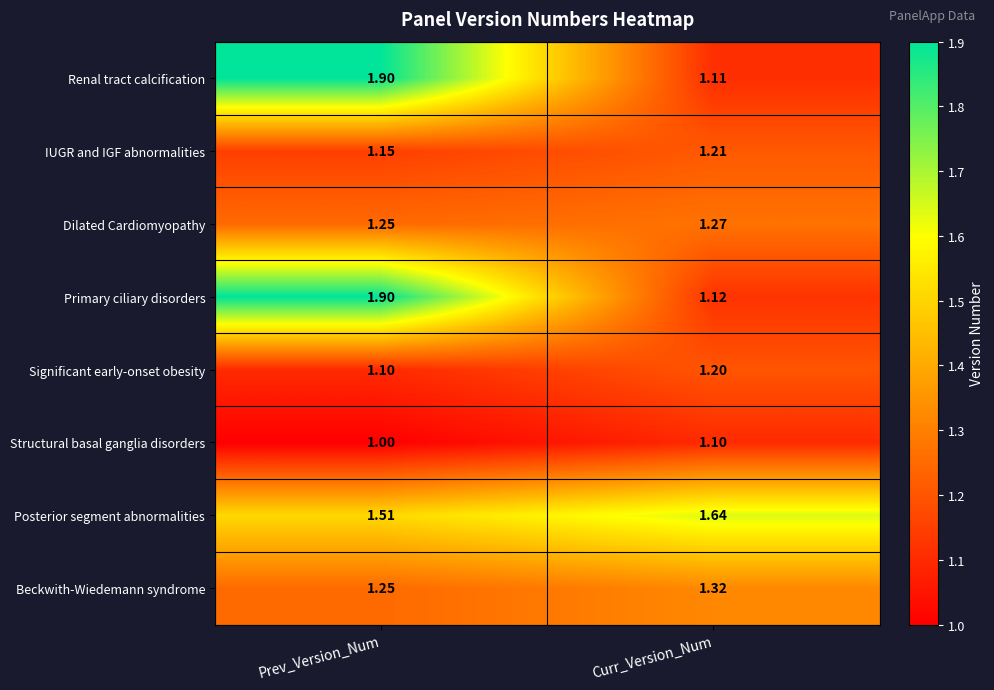

How many categories are shown in the chart?

2